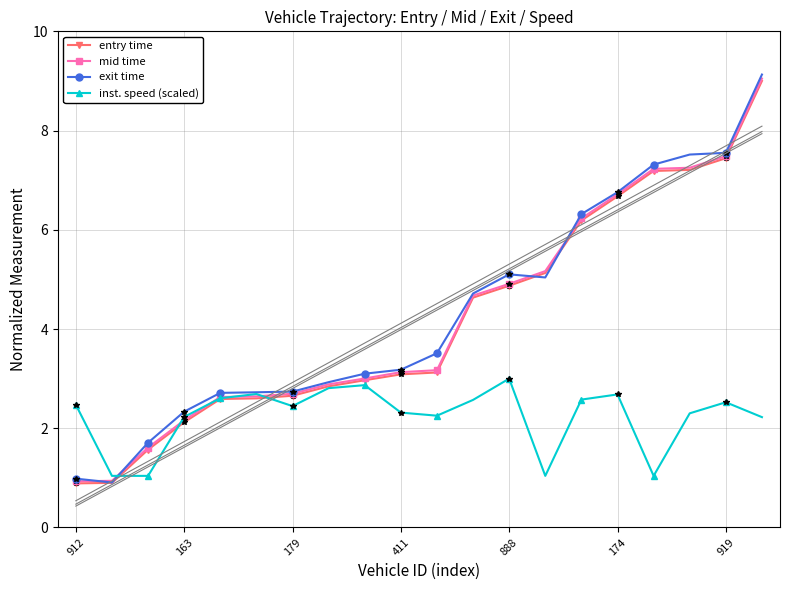

What is the value of the inst. speed (scaled) point at the 9th from the left?

2.9